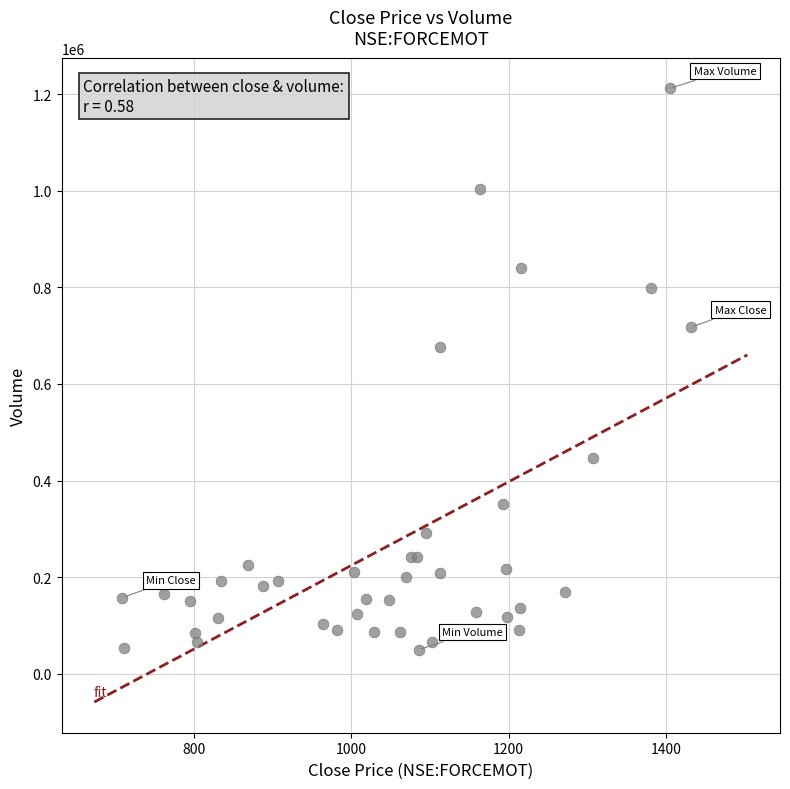

What Y value in the scatter plot is closest to 630880?

676290